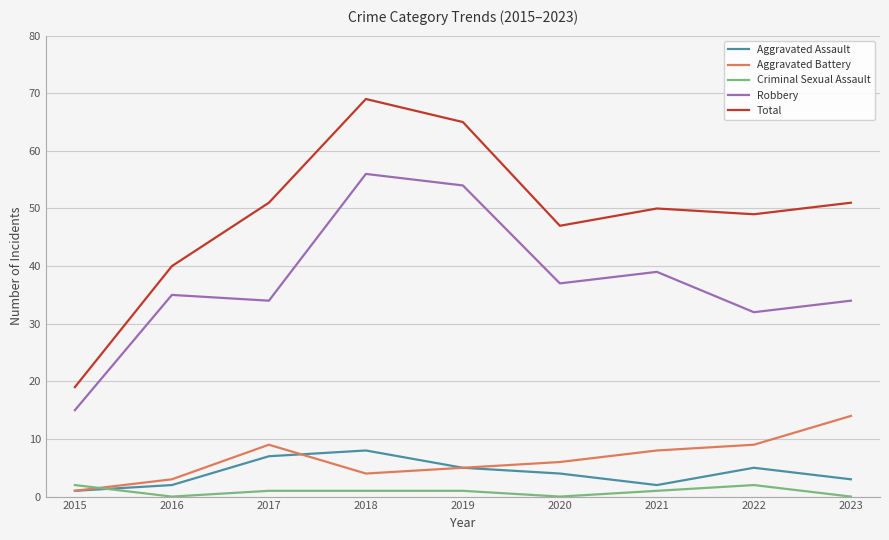

In Robbery, how many points are higher than both neighbors (excluding endpoints)?

3